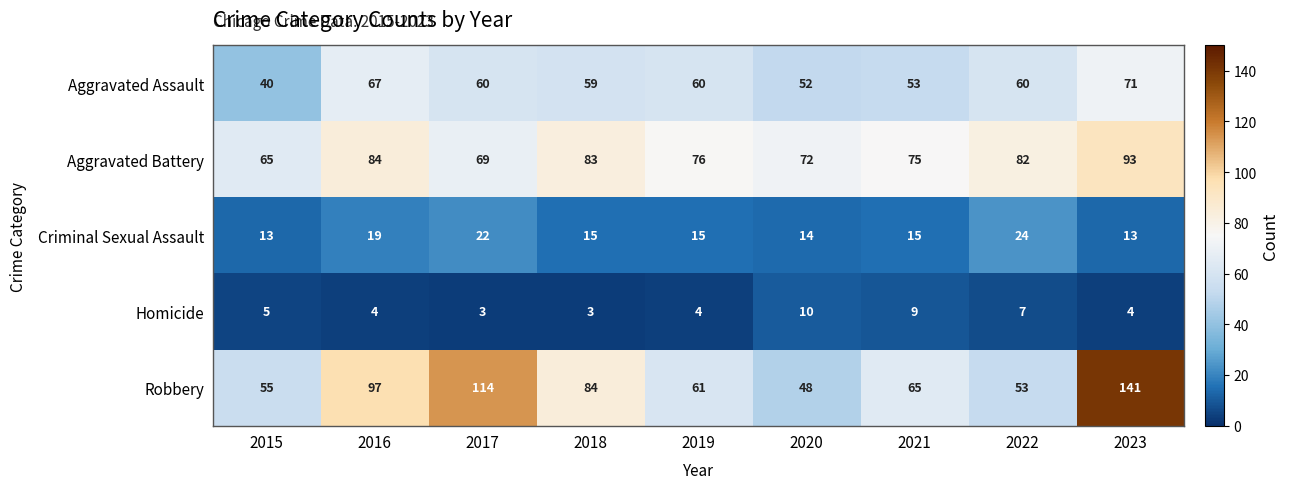

Rank the series at 2016 from highest to lowest value.

Robbery, Aggravated Battery, Aggravated Assault, Criminal Sexual Assault, Homicide